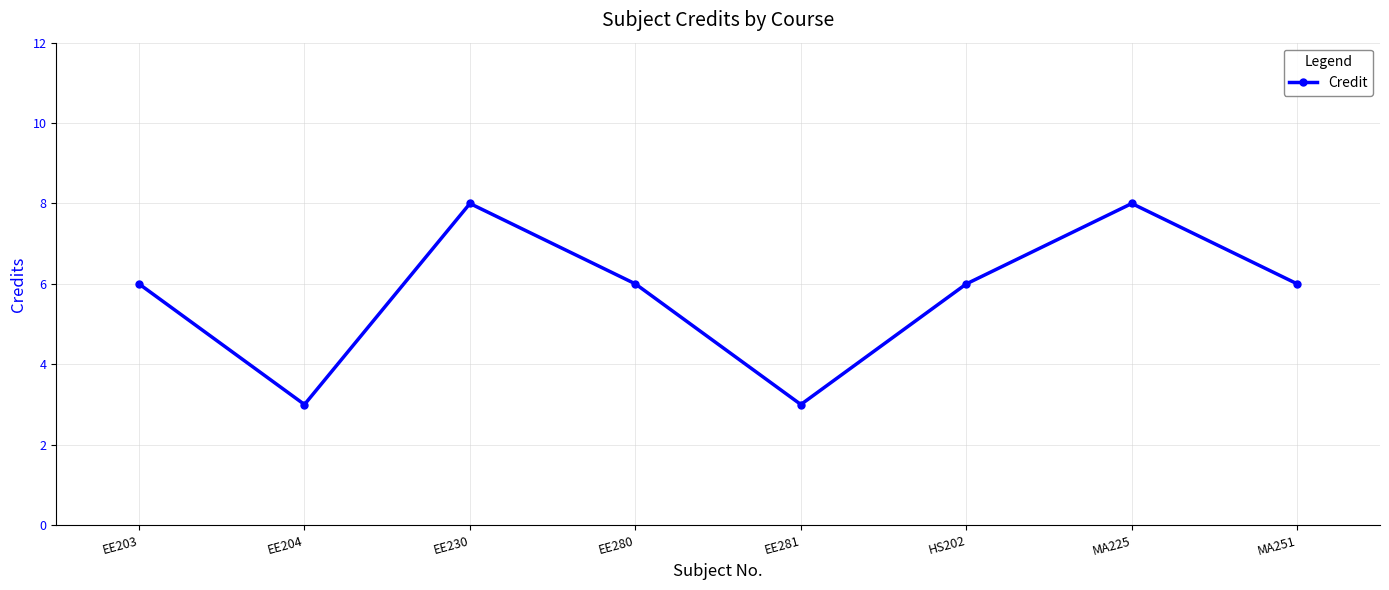

Does the chart have visible grid lines?

Yes